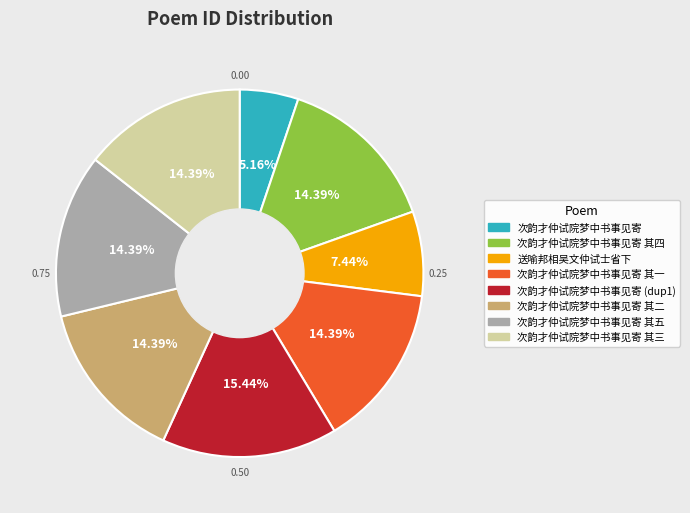

To the nearest percent, what percentage of the pie is 次韵才仲试院梦中书事见寄 其四?

14%